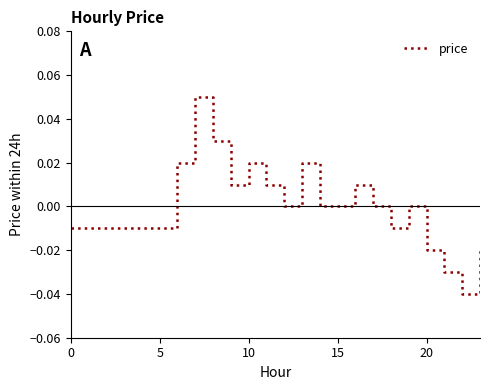

Which category has the lowest value across all series?

22